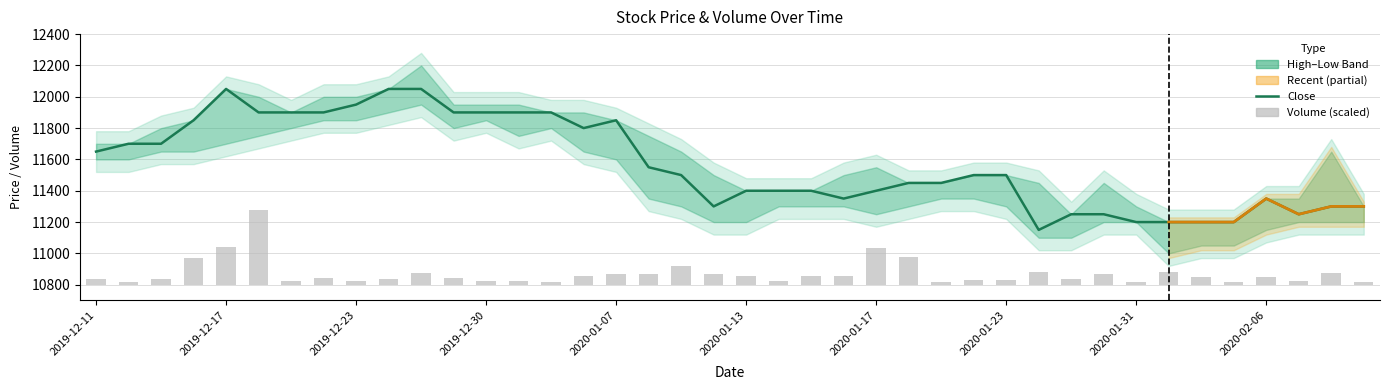

What is the label of the 12th bar from the right?

2020-01-23